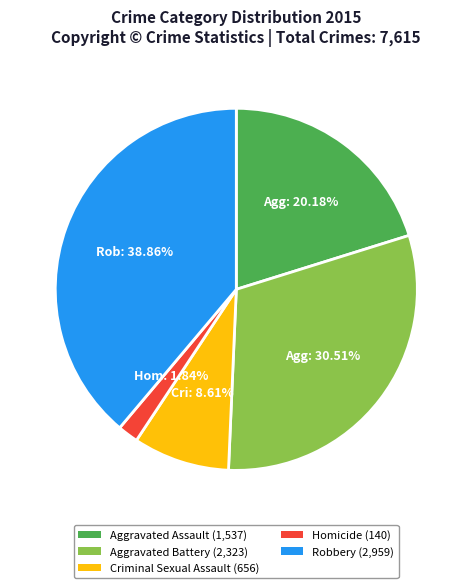

Is there any slice that represents more than half of the pie?

No